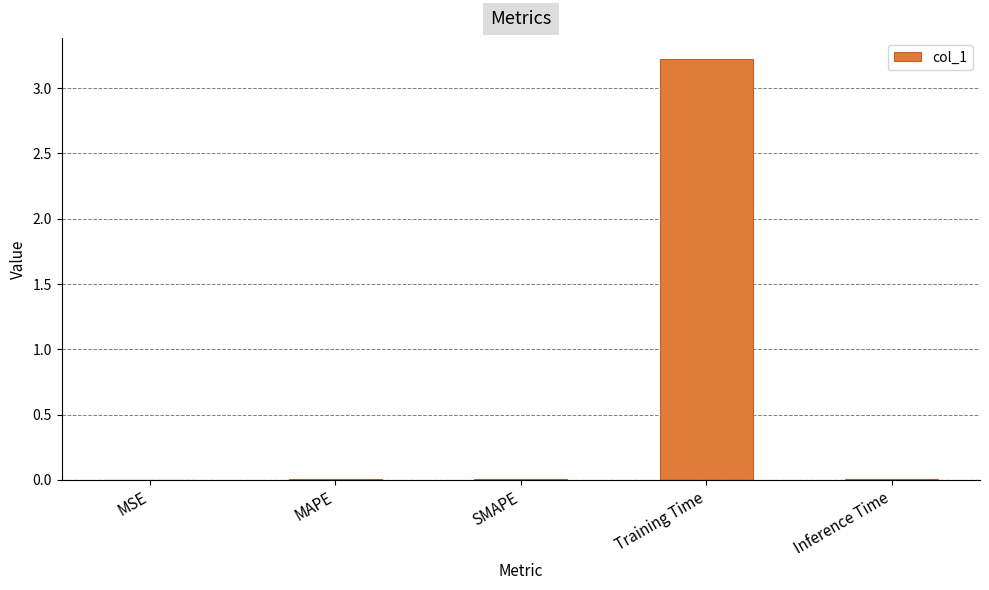

Between MSE and Training Time, which is larger?

Training Time